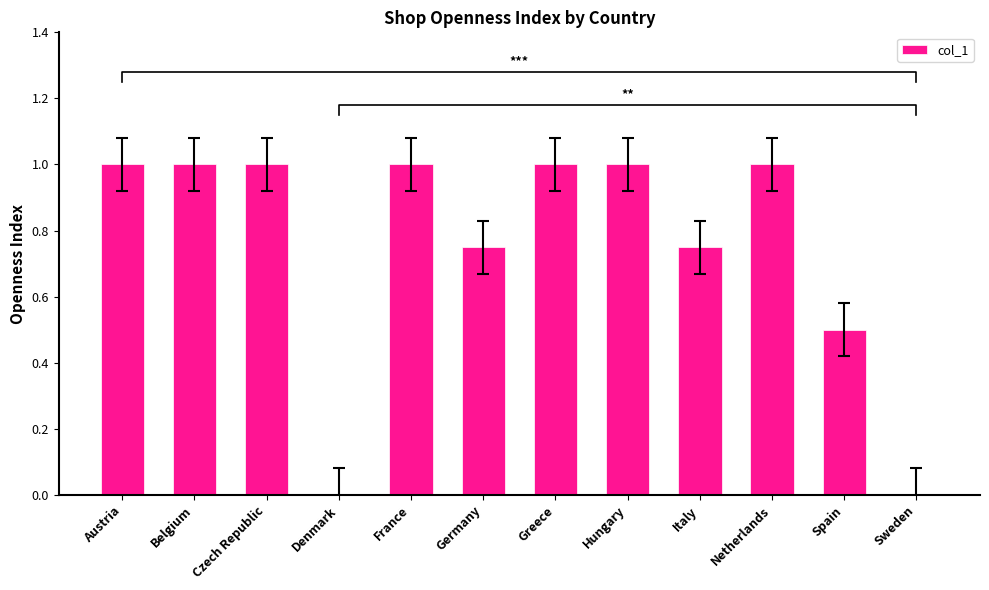

Reading left to right, what are all the values shown in this chart?

1.0	1.0	1.0	0.0	1.0	0.8	1.0	1.0	0.8	1.0	0.5	0.0